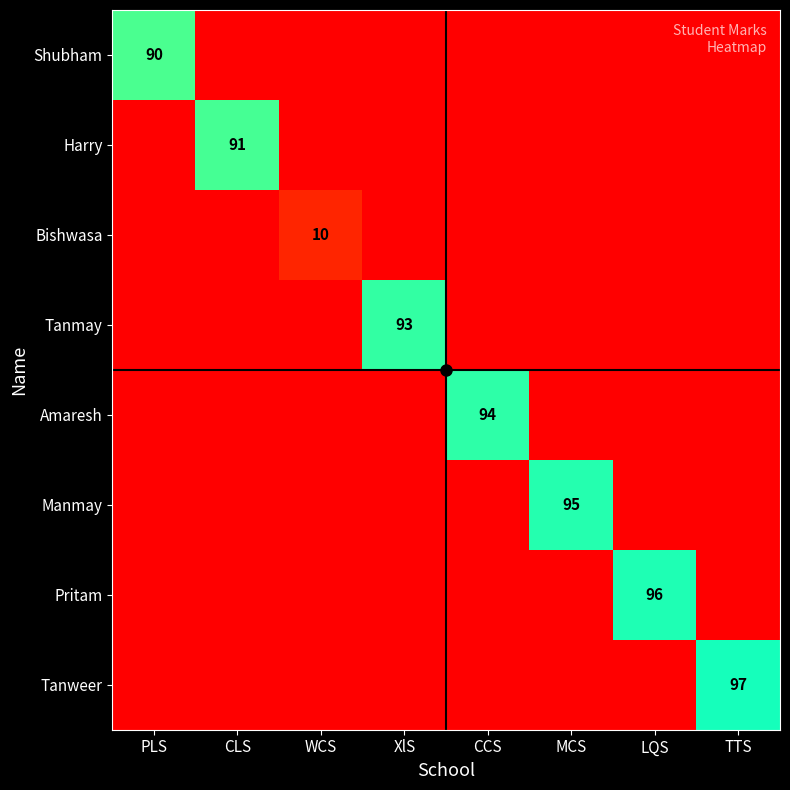

Which category has the lowest value in the Tanweer series?

PLS